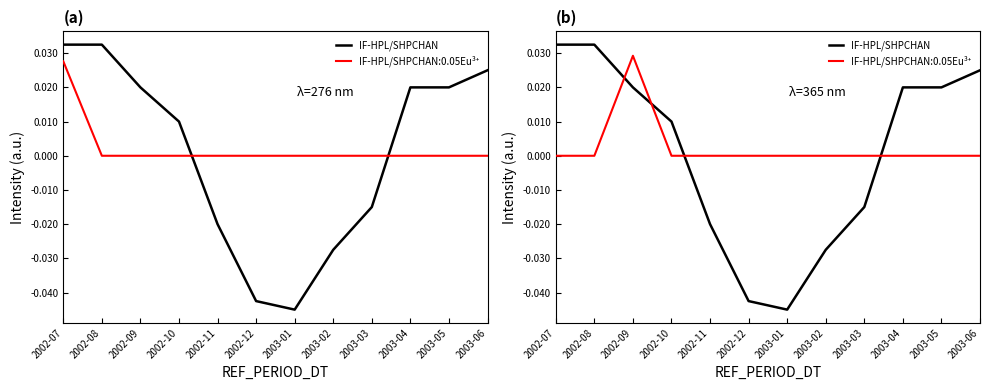

What position from the left is 2003-01?

7